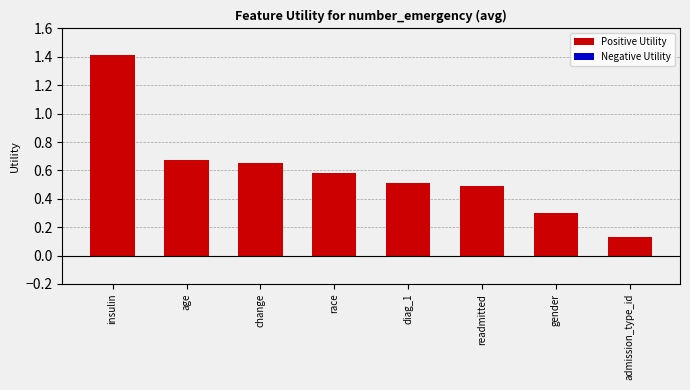

List the labels in order of value, largest first.

insulin, age, change, race, diag_1, readmitted, gender, admission_type_id